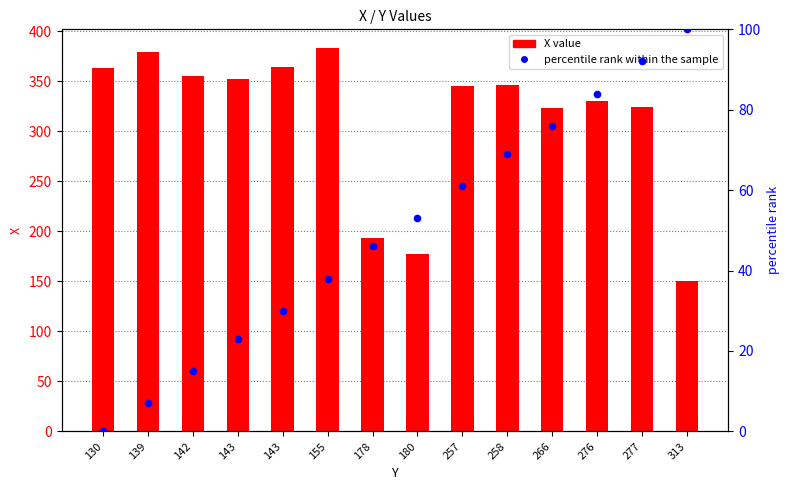

Which series has the largest total across all categories?

X